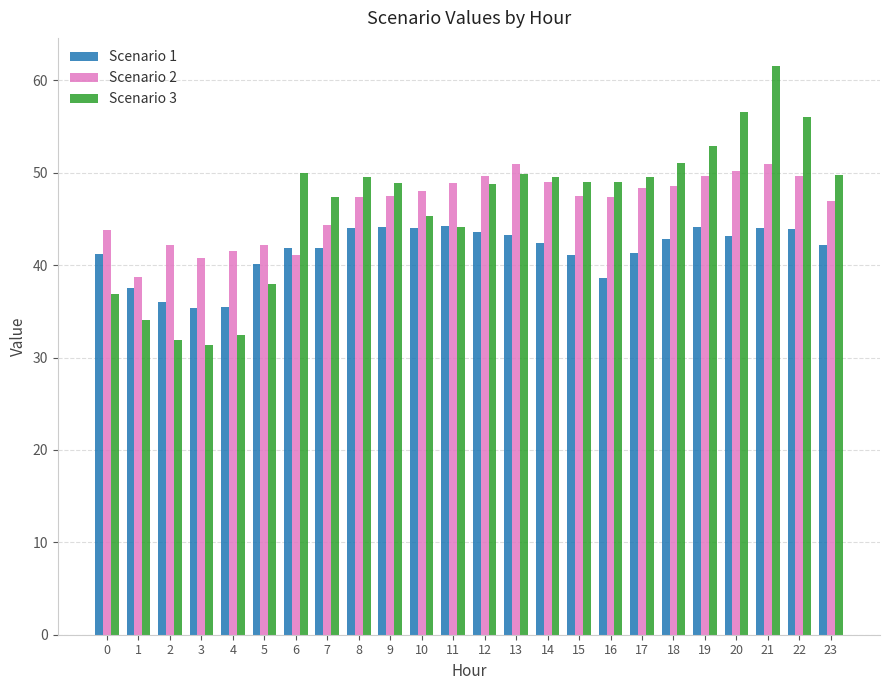

What is the sum of all Scenario 2 values?

1115.5